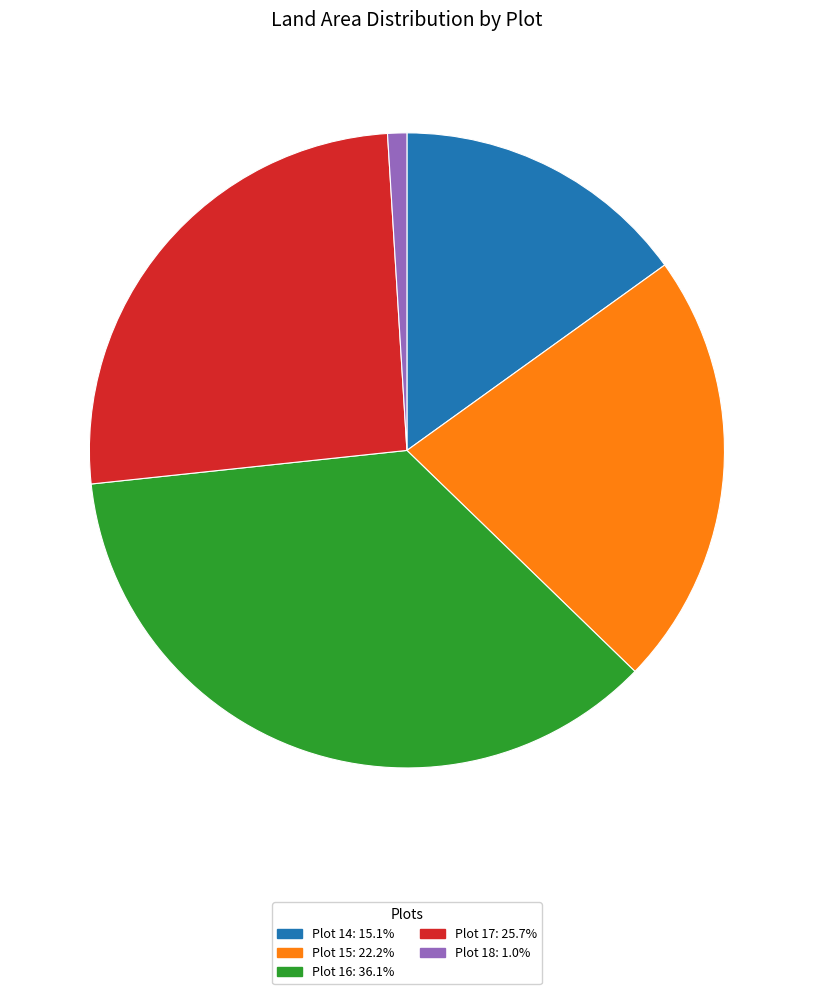

Is the sum of Plot 15: 22.2% and Plot 17: 25.7% greater than half?

No